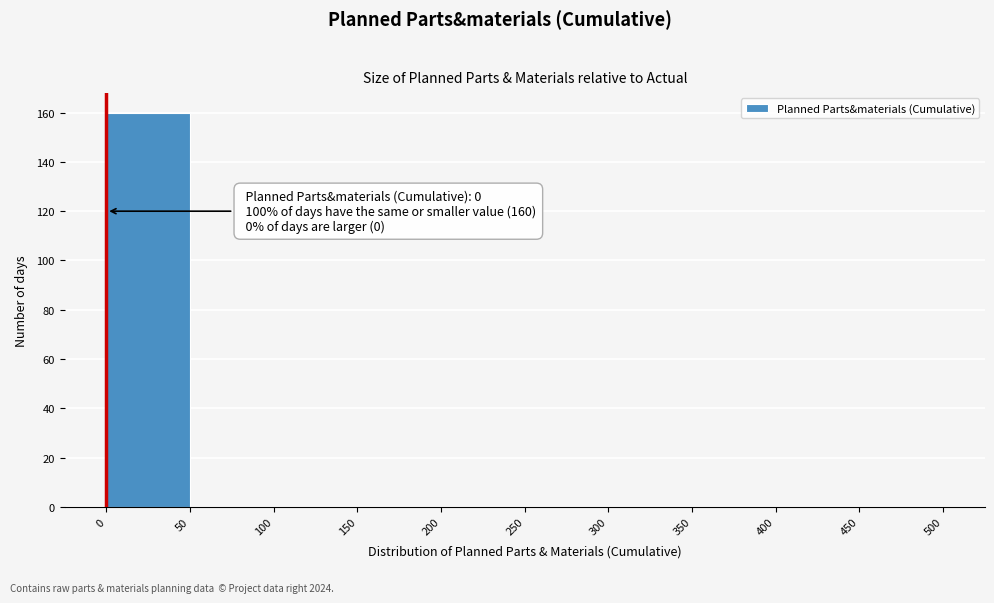

Which range on the x-axis has the tallest bar?

0 to 50